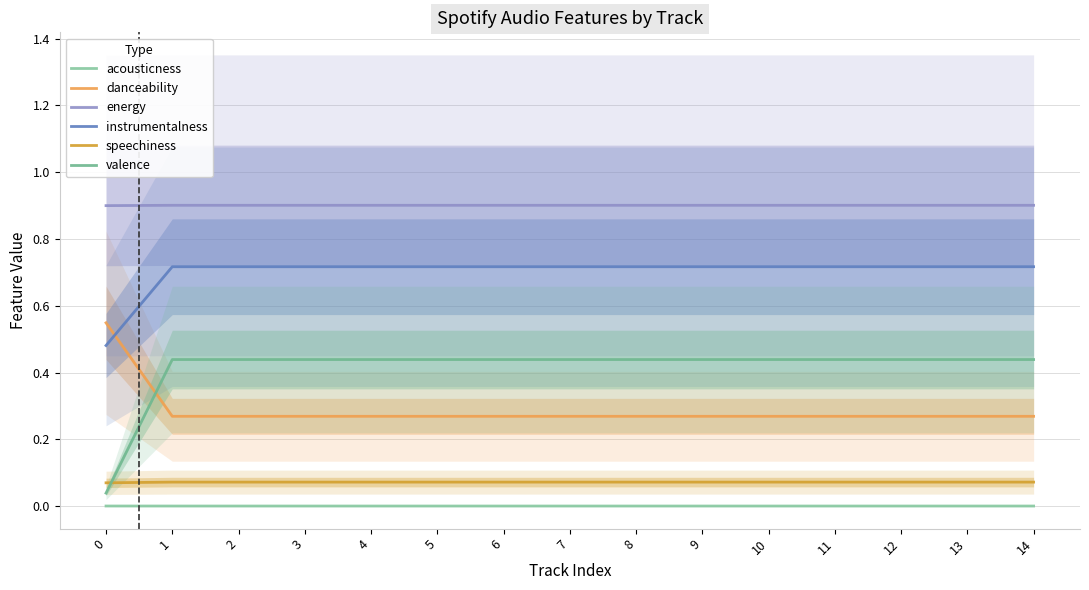

List the series in order of their peak value, highest first.

energy, instrumentalness, danceability, valence, speechiness, acousticness